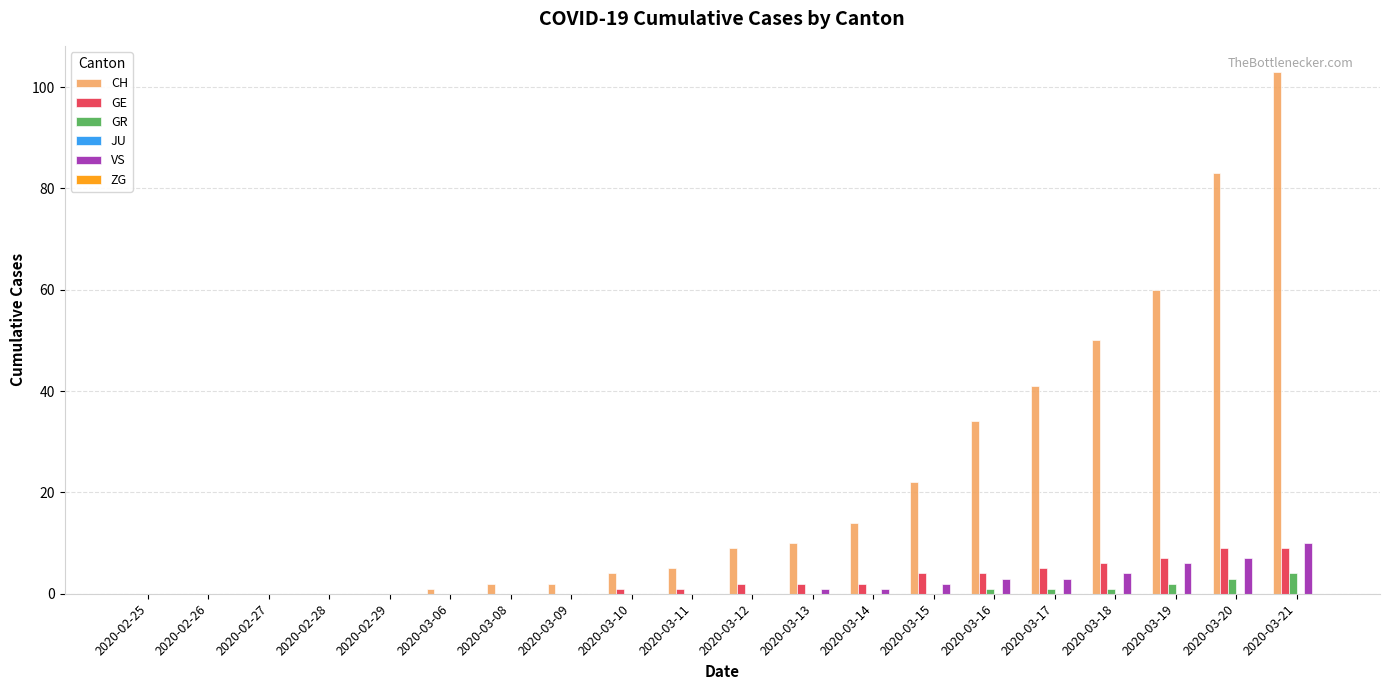

What is the maximum value shown in the chart?

103